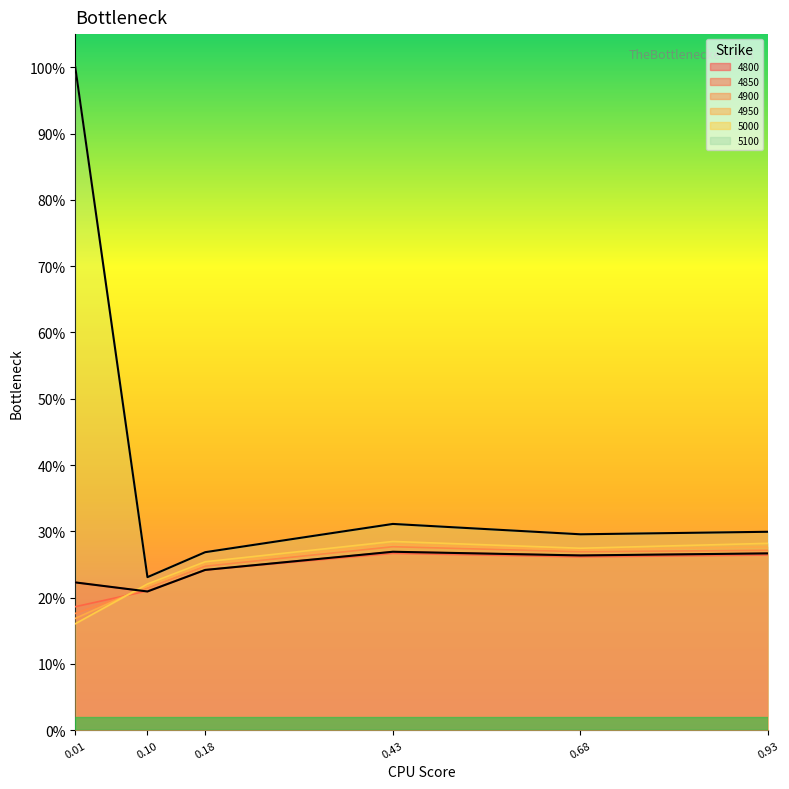

What are all the series names shown in the legend?

4800, 4850, 4900, 4950, 5000, 5100